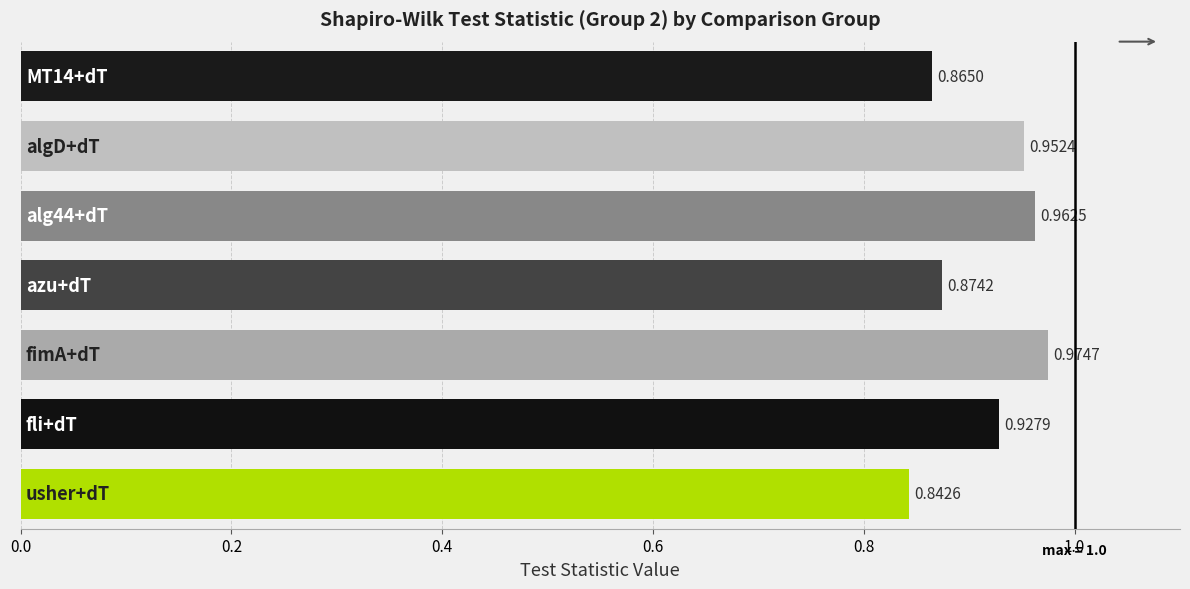

Count the values in the range 0 to 1.

7